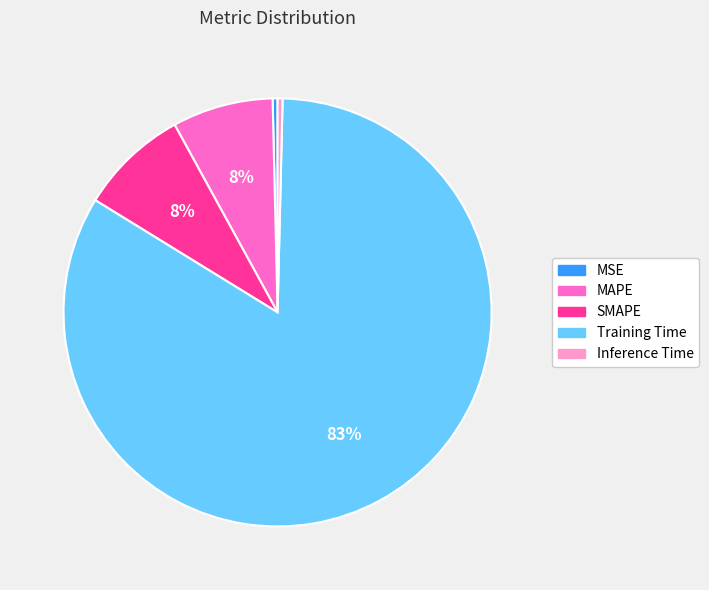

How many segments does this pie chart have?

5